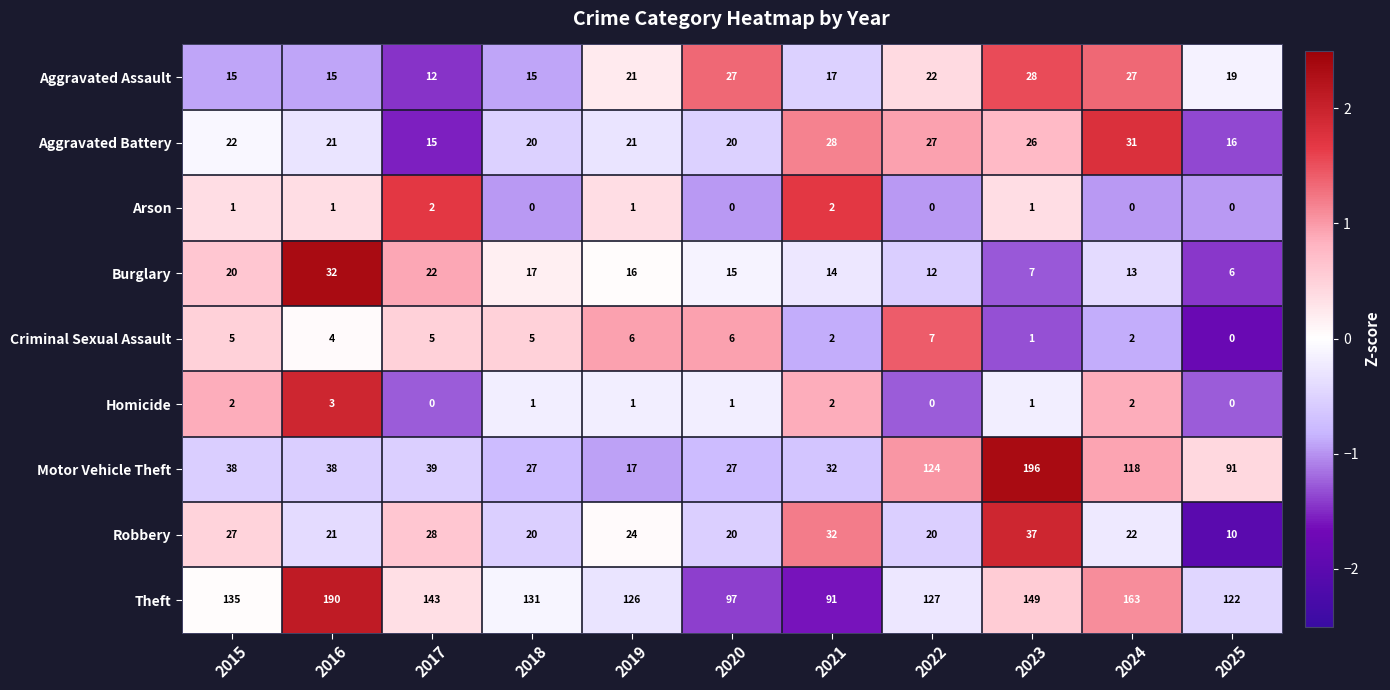

Between 2015 and 2020, which series saw the biggest shift?

Theft